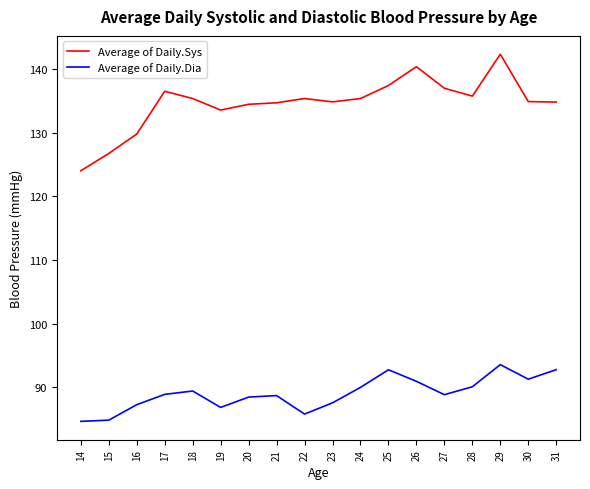

List the series in order of their overall mean, highest first.

Average of Daily.Sys, Average of Daily.Dia